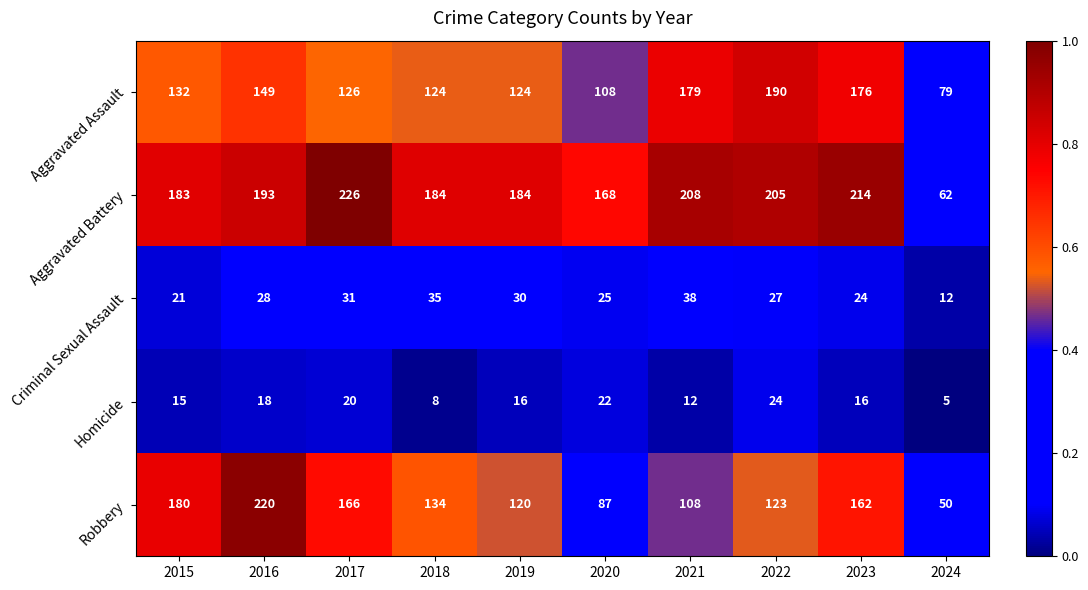

Count the number of categories in the chart.

10